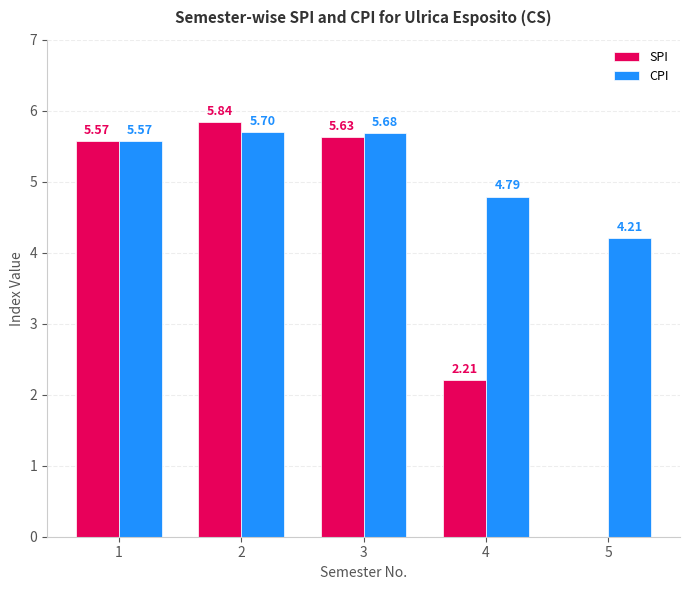

Is the value of CPI at 3 greater than the value of SPI at 1?

Yes